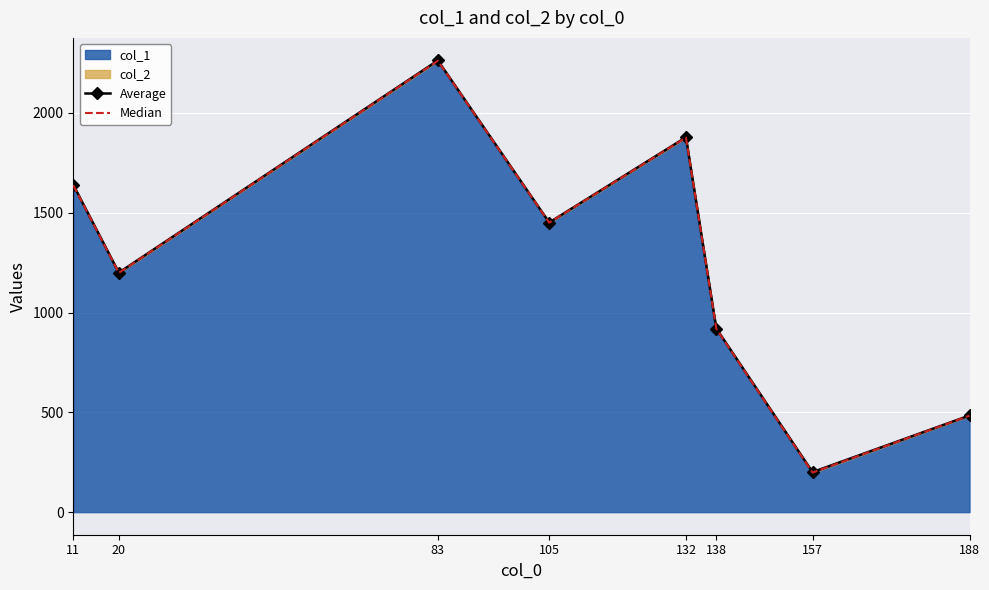

What is the spread (max minus min) of values at 132?

1.3